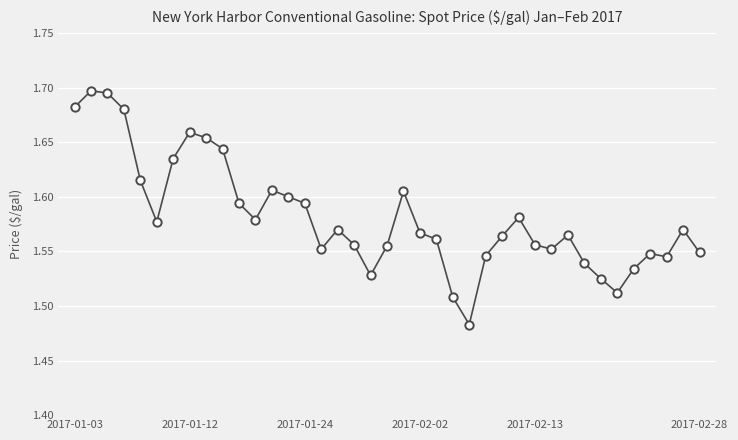

True or false: the data has more than 1 interior local peaks.

True